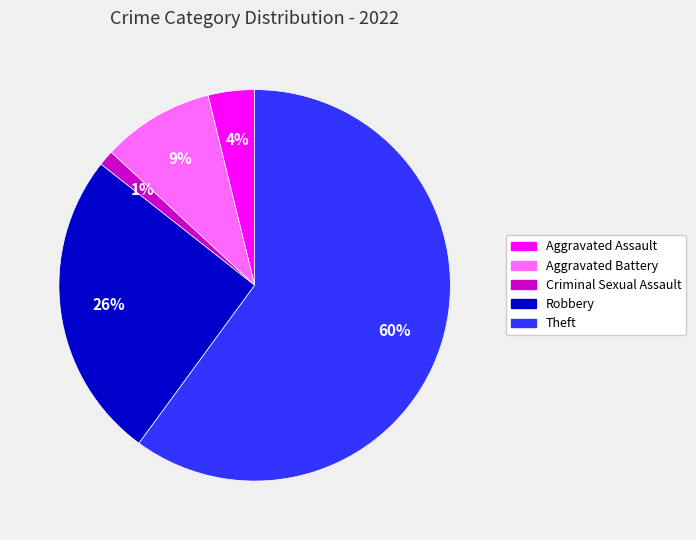

True or false: Theft accounts for 60% of the total.

True